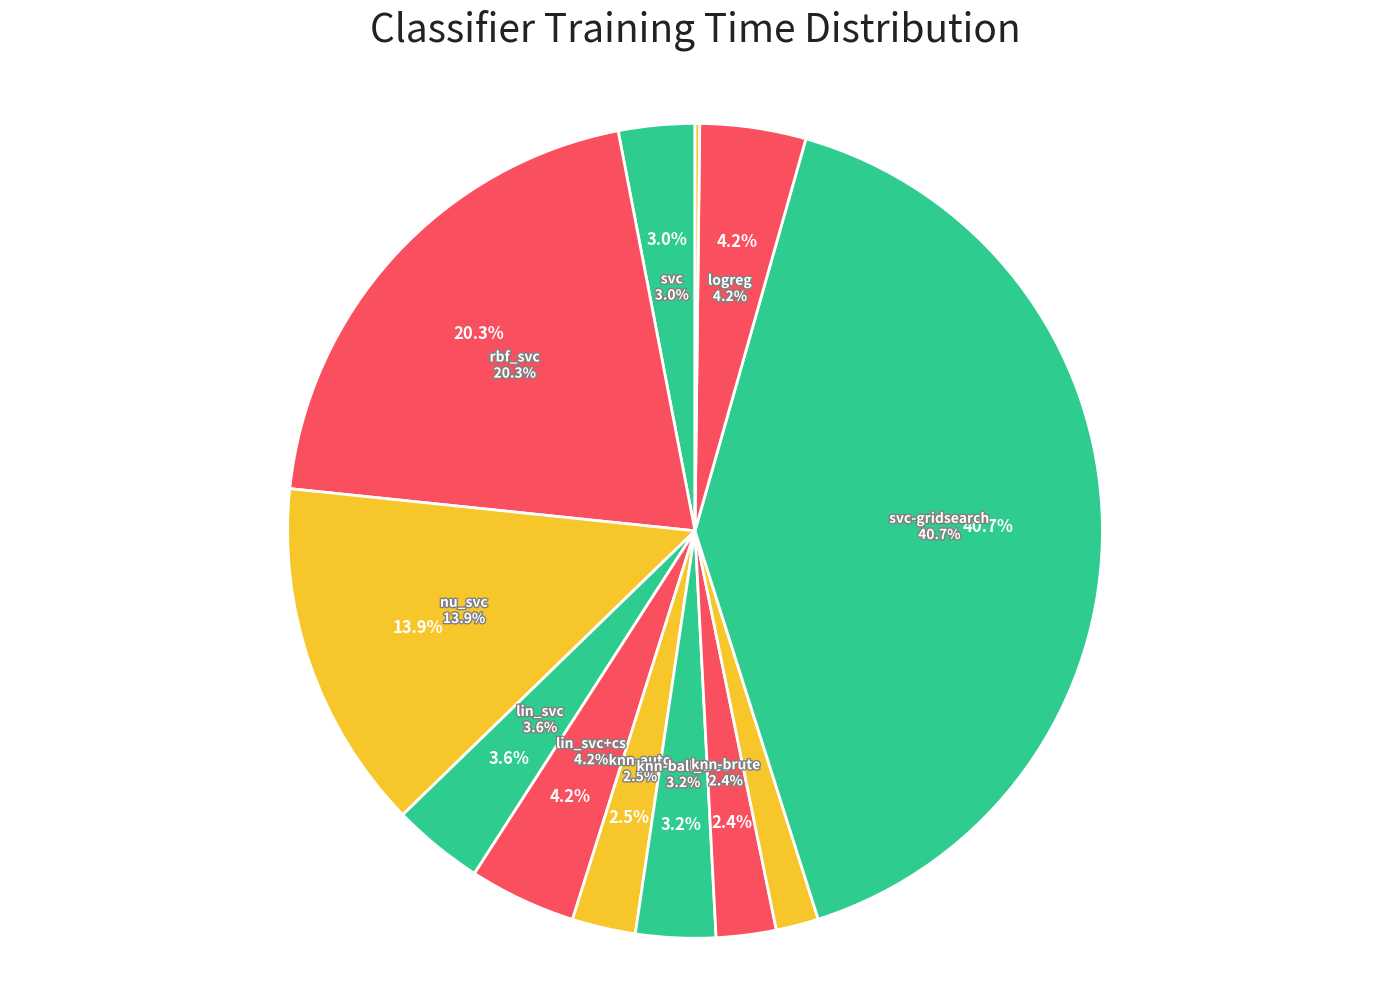

To the nearest percent, what percentage of the pie is lin_svc+cs?

4%